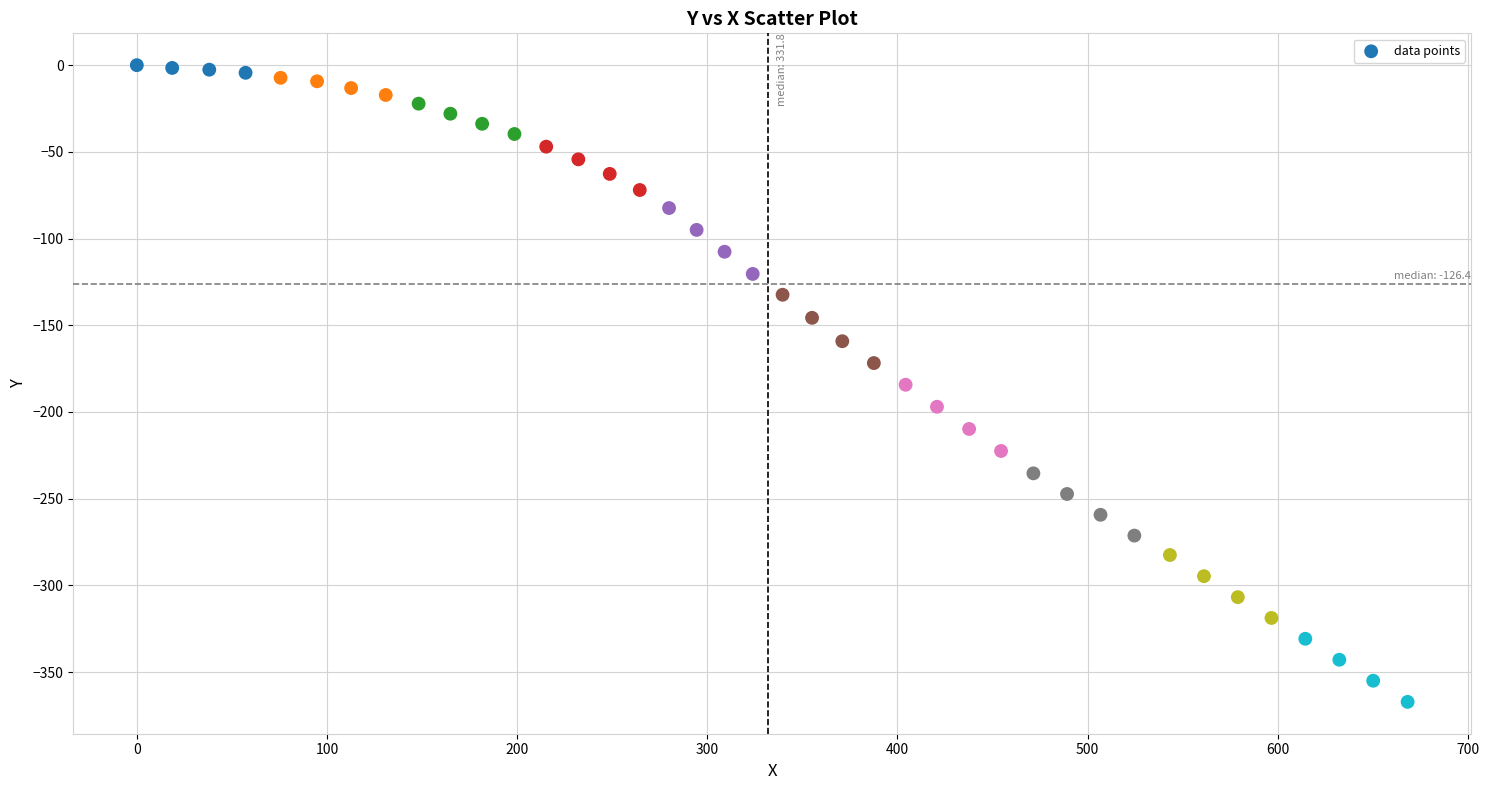

What is the range of Y values (max minus min)?

367.2